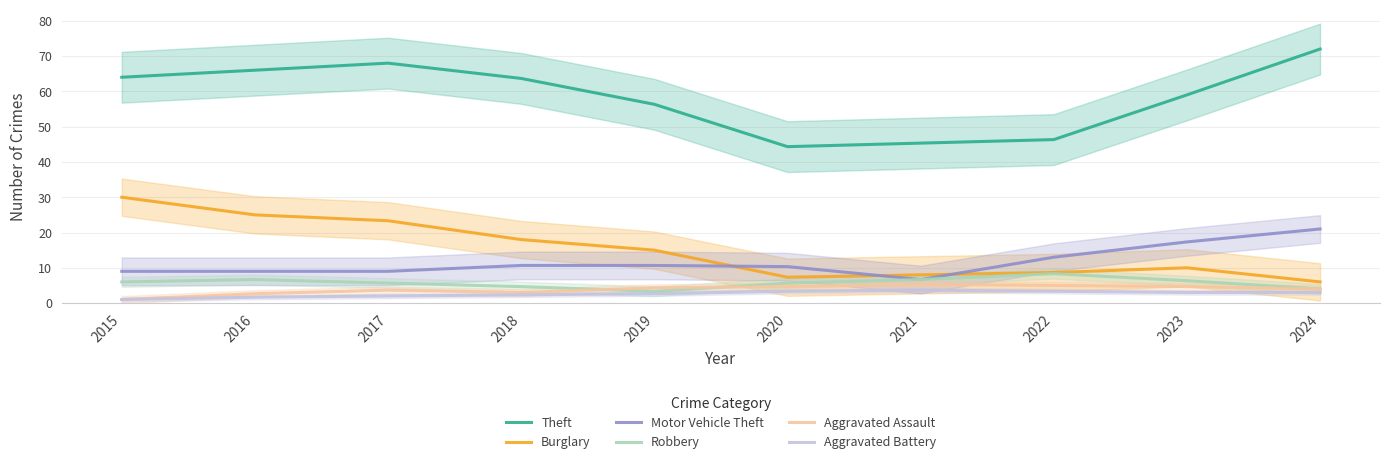

Rank the series at 2022 from highest to lowest value.

Theft, Motor Vehicle Theft, Burglary, Robbery, Aggravated Assault, Aggravated Battery